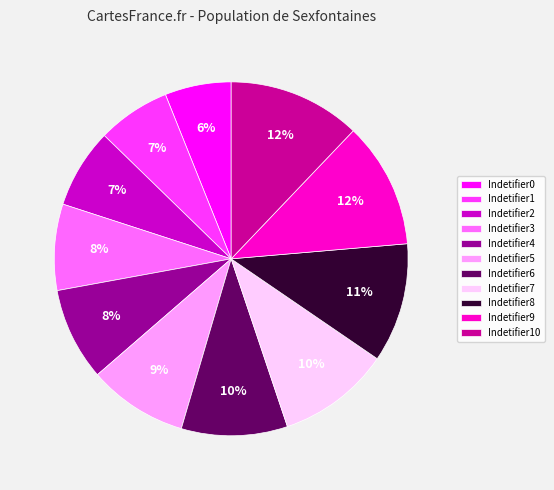

What is the ratio of the value at Indetifier10 to the value at Indetifier5?

1.3